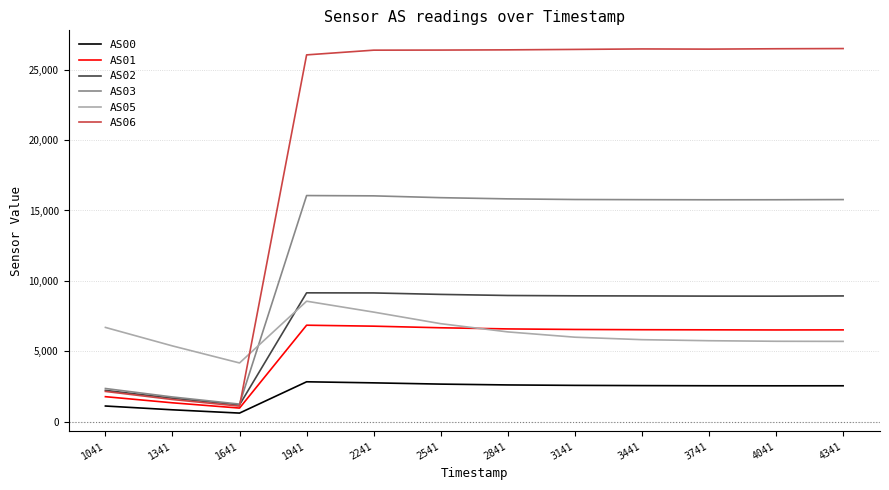

Is the value of AS00 at 3141 greater than the value of AS03 at 2841?

No